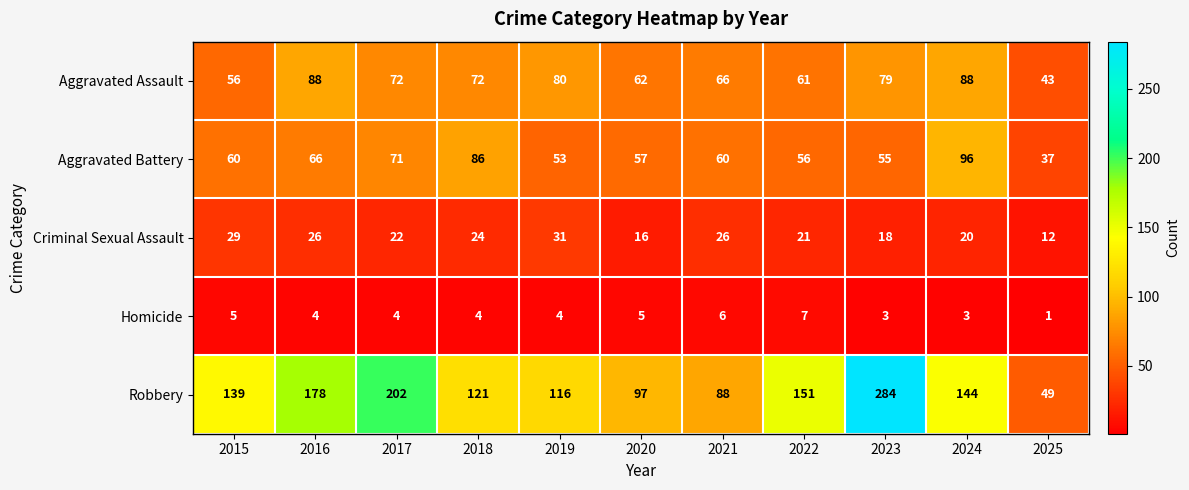

At how many categories does at least one series exceed 165?

3